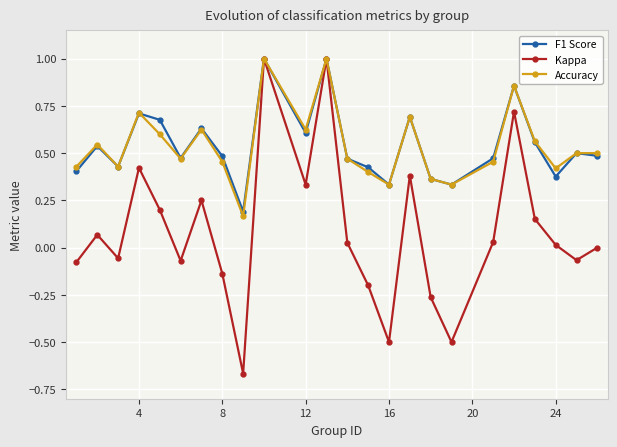

How many lines are shown in the chart?

3